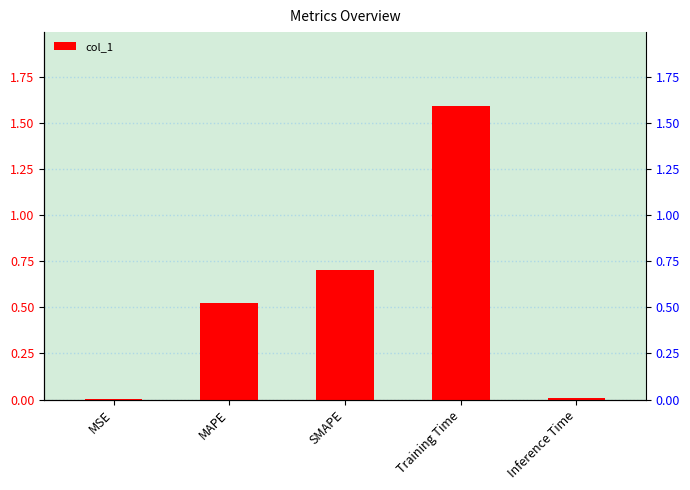

Is it true that the value at MAPE is 0.2?

False